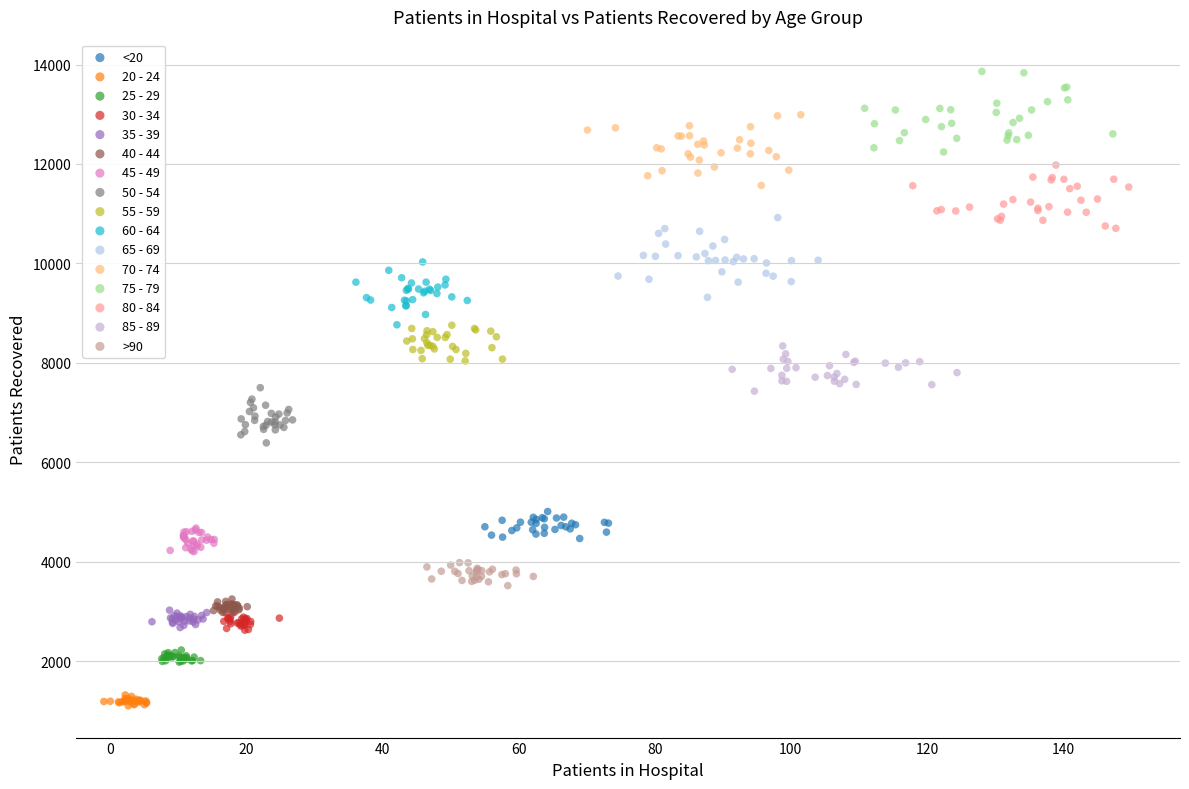

Which series contains the lowest Y value?

20 - 24